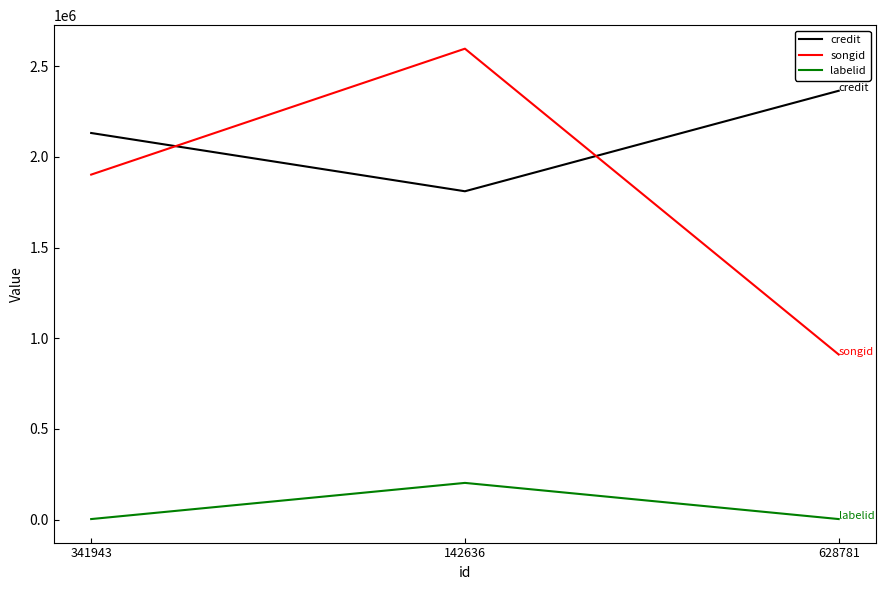

What is the difference between the highest and lowest values at 142636?

2394005